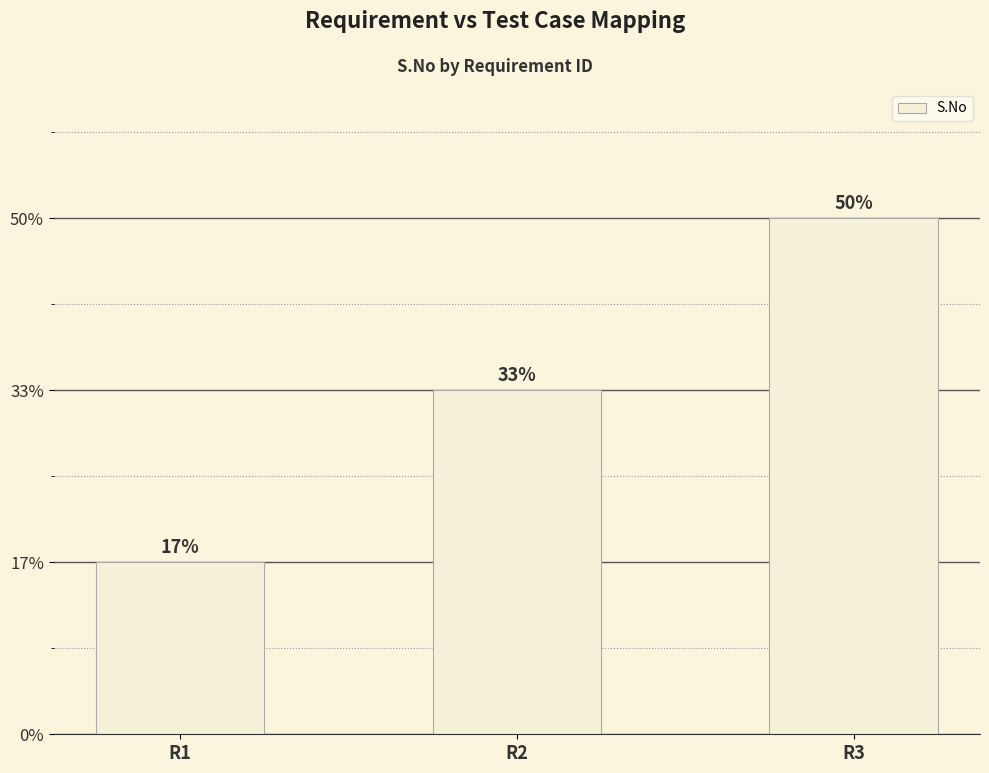

Does the chart contain any negative values?

No